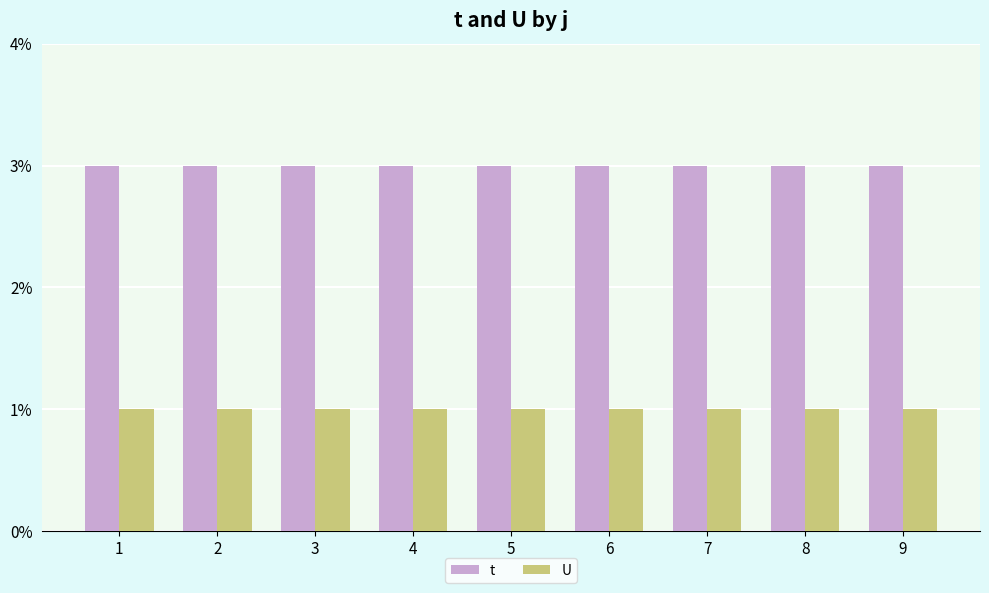

Which series has the largest total across all categories?

t